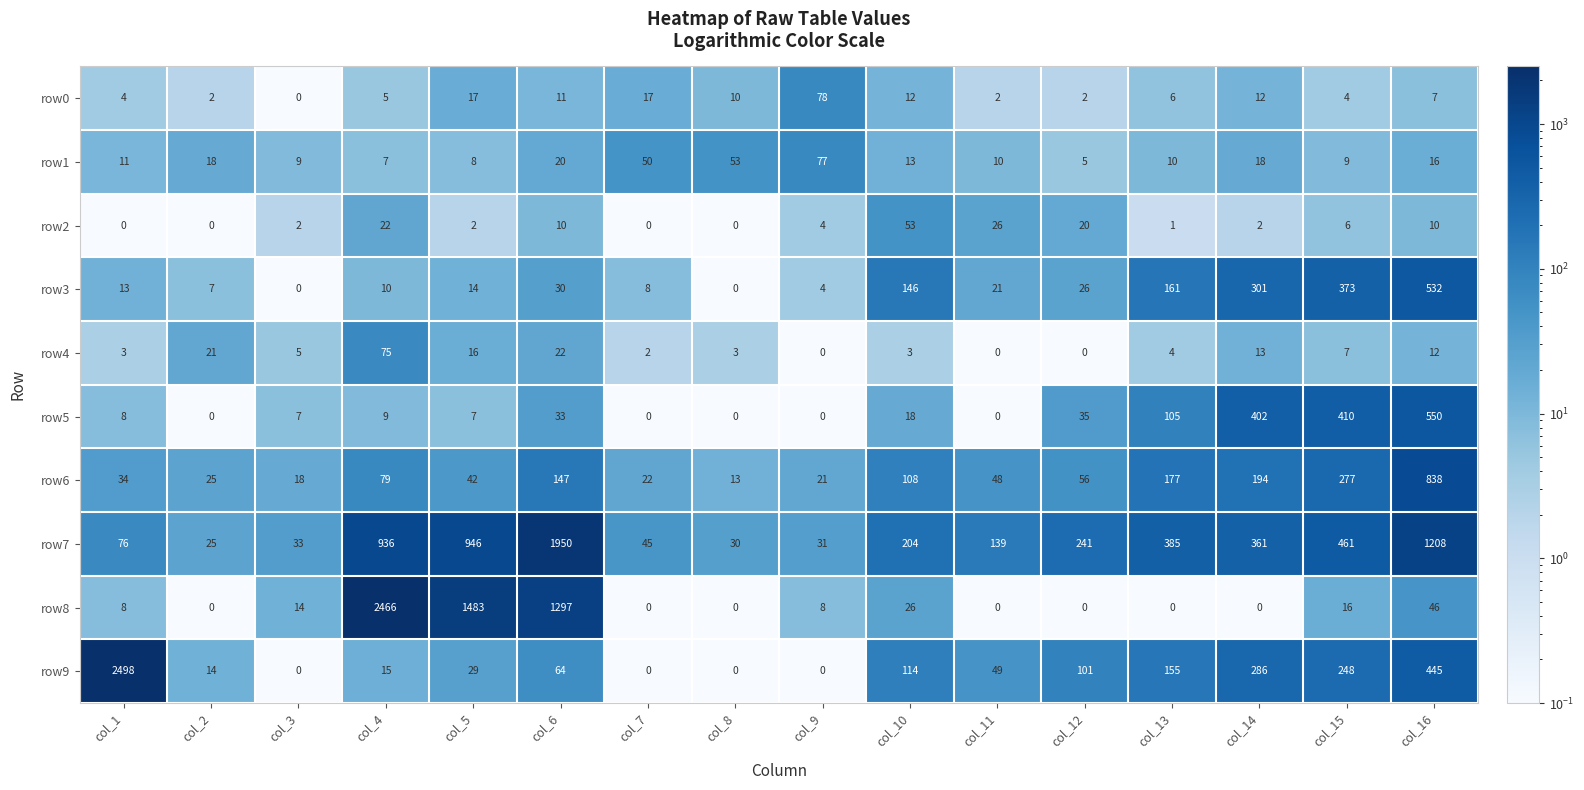

List the series in order of their peak value, highest first.

row9, row8, row7, row6, row5, row3, row0, row1, row4, row2